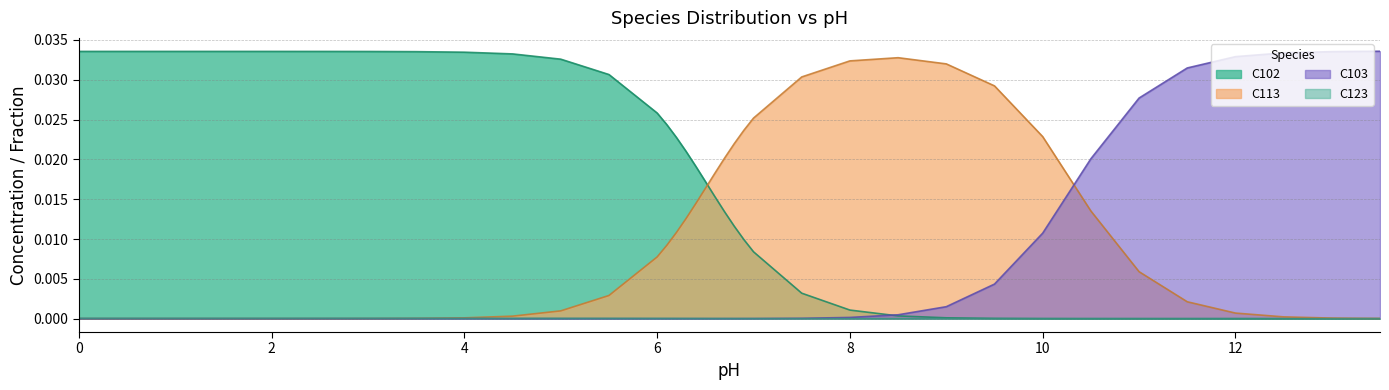

At 13.5, list the series in order from largest to smallest.

C103, C113, C102, C123